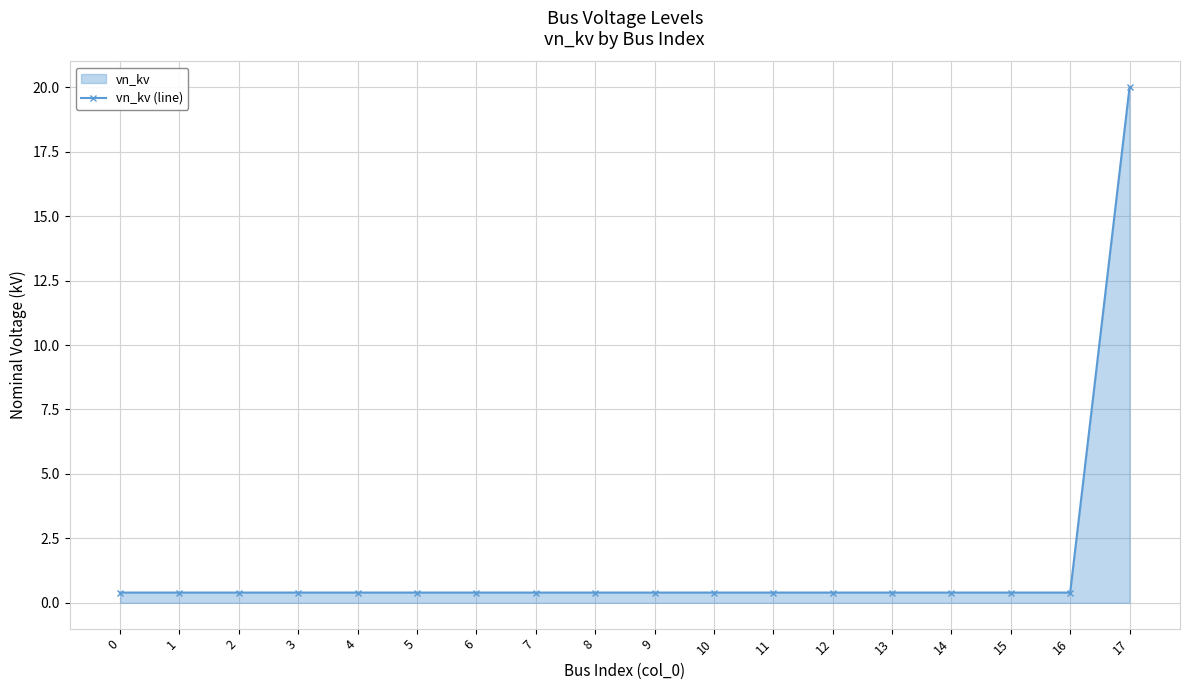

Reading left to right, transcribe all the data shown in this chart.

0=0.4	1=0.4	2=0.4	3=0.4	4=0.4	5=0.4	6=0.4	7=0.4	8=0.4	9=0.4	10=0.4	11=0.4	12=0.4	13=0.4	14=0.4	15=0.4	16=0.4	17=20.0